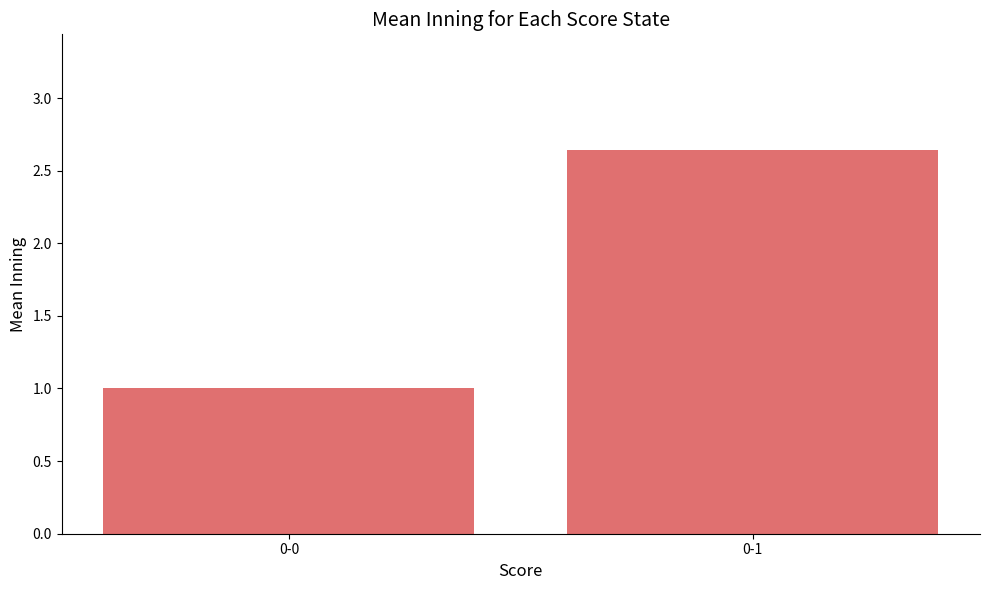

How many bars are there in total?

2